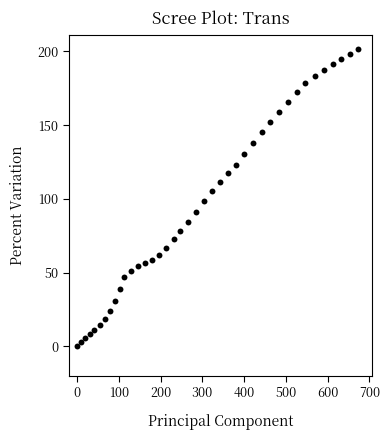

What is the range of Y values (max minus min)?

201.3